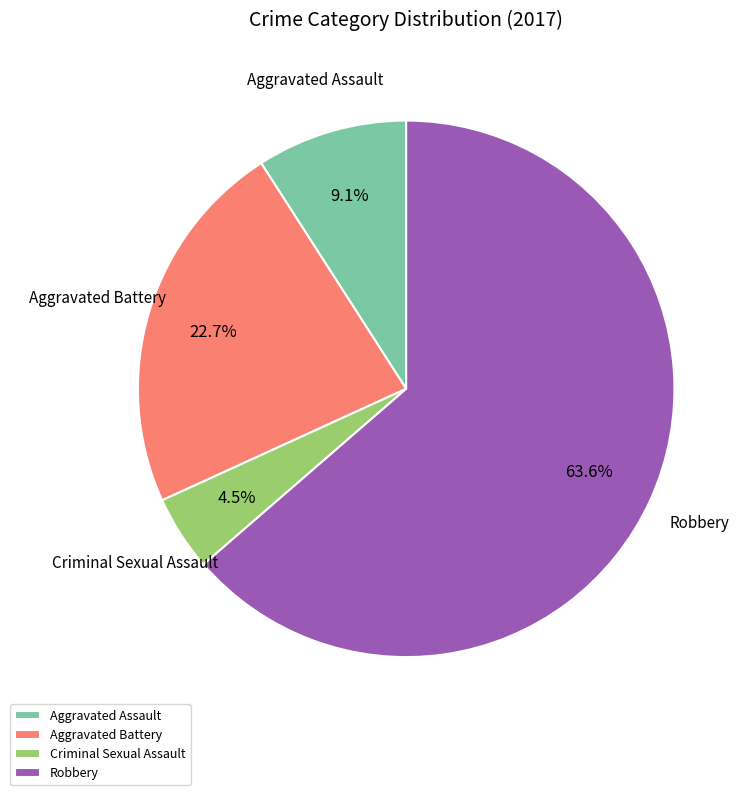

To the nearest percent, what is the combined percentage of Aggravated Battery and Criminal Sexual Assault?

27%